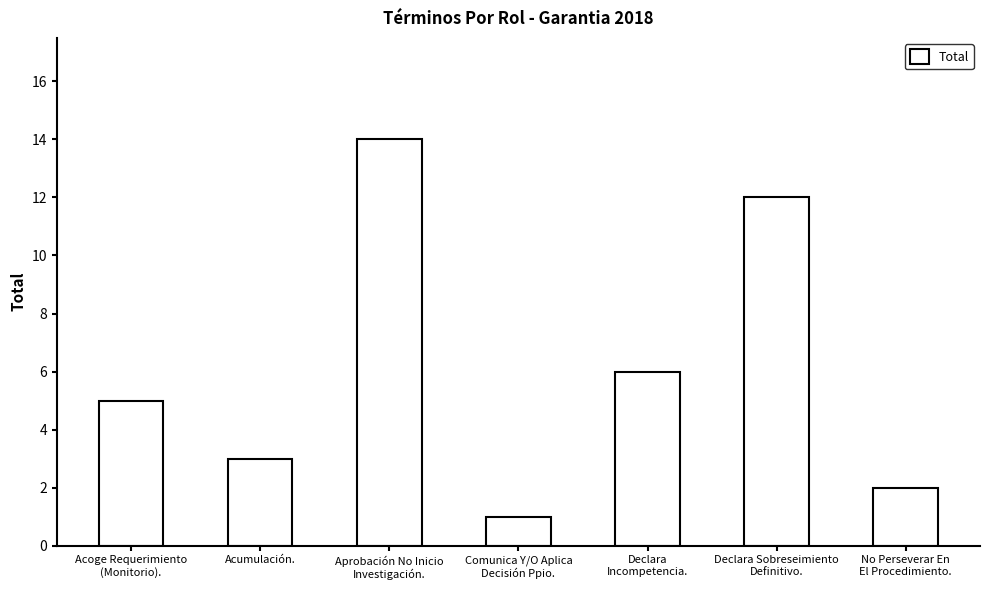

List the labels in order of value, largest first.

Aprobación No Inicio
Investigación., Declara Sobreseimiento
Definitivo., Declara
Incompetencia., Acoge Requerimiento
(Monitorio)., Acumulación., No Perseverar En
El Procedimiento., Comunica Y/O Aplica
Decisión Ppio.